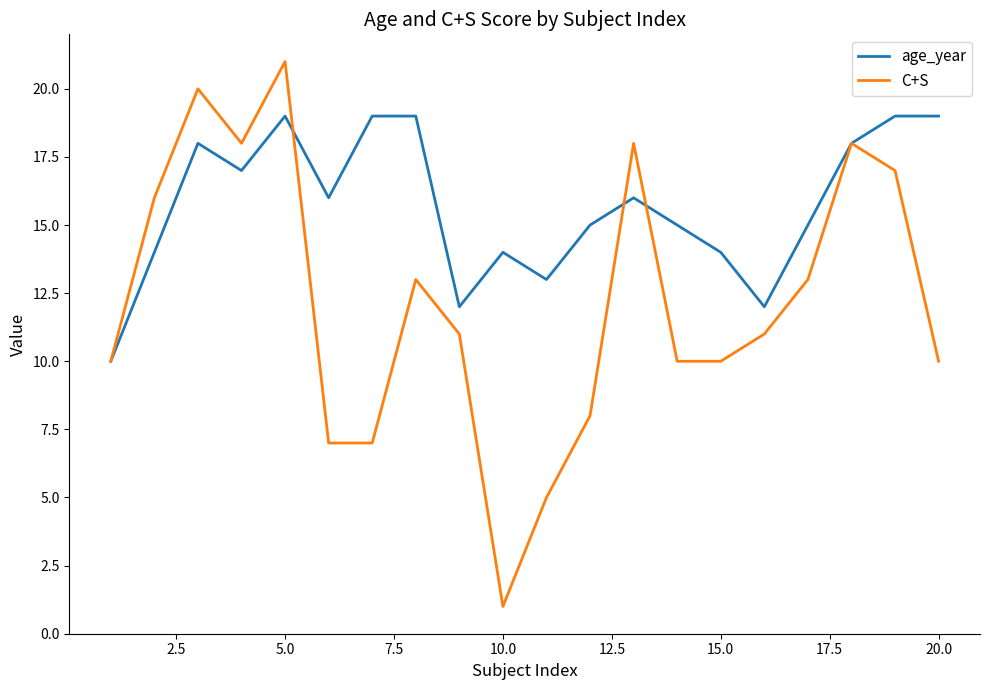

Reading right to left, list all the values displayed in this chart.

age_year: 19	19	18	15	12	14	15	16	15	13	14	12	19	19	16	19	17	18	14	10
C+S: 10	17	18	13	11	10	10	18	8	5	1	11	13	7	7	21	18	20	16	10